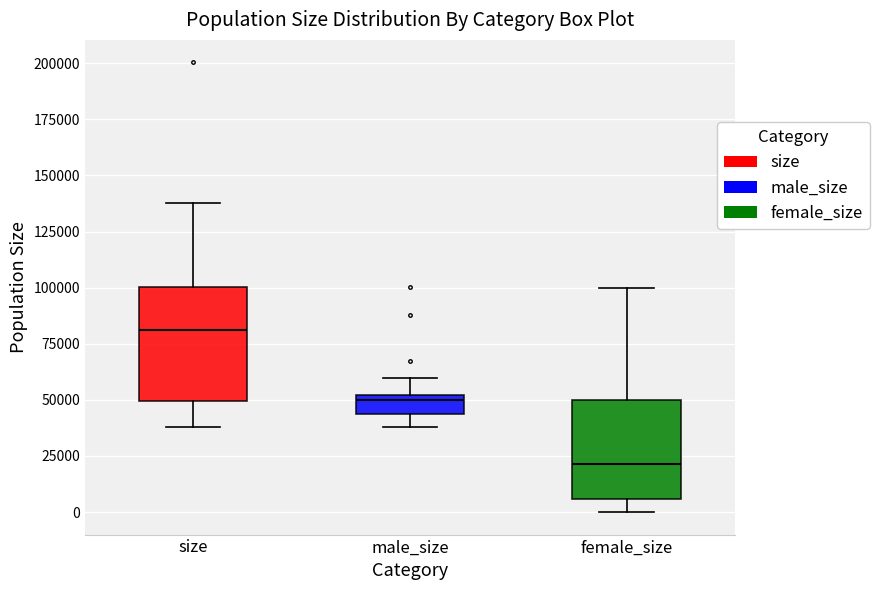

Where does the median line of the box for female_size sit on the y-axis? The values are not printed on the chart, so give them approximately, as read against the axis.

20000